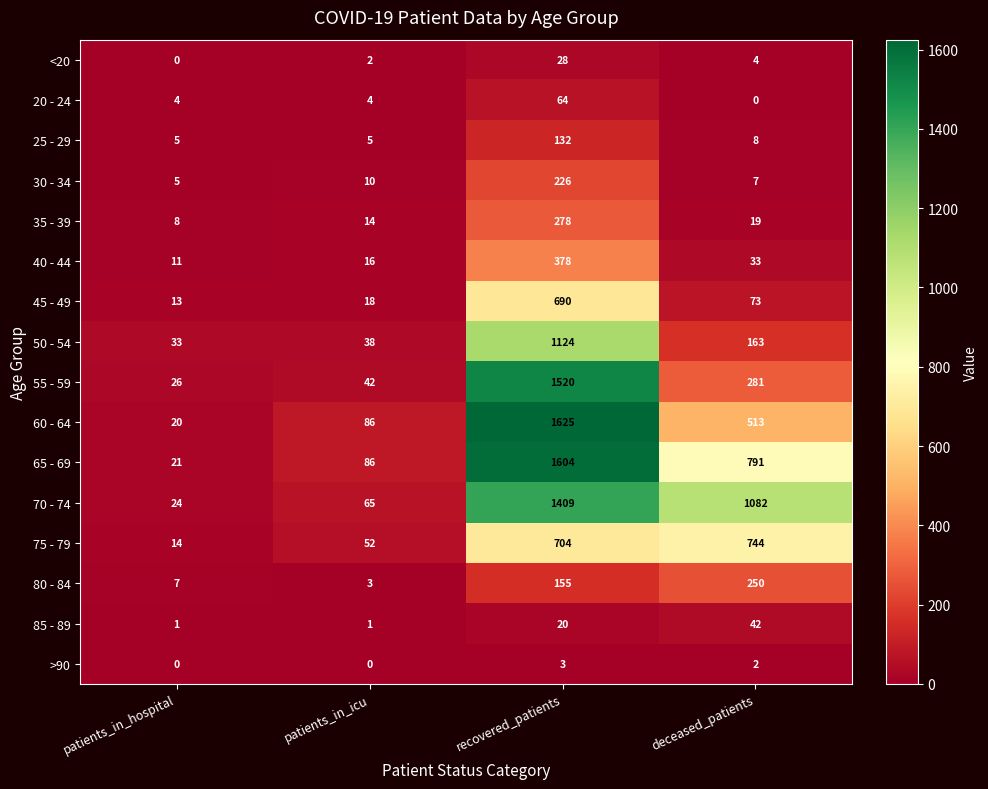

At recovered_patients, list the series in order from smallest to largest.

>90, 85 - 89, <20, 20 - 24, 25 - 29, 80 - 84, 30 - 34, 35 - 39, 40 - 44, 45 - 49, 75 - 79, 50 - 54, 70 - 74, 55 - 59, 65 - 69, 60 - 64